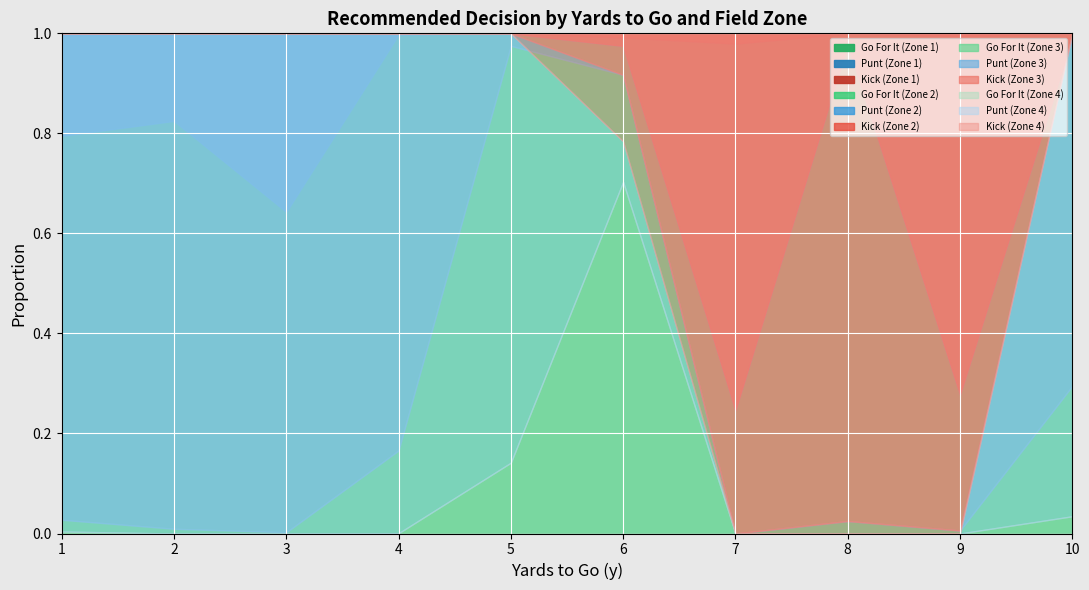

Reading left to right, what are all the values shown in this chart?

gofor: 1.0	1.0	1.0	1.0	1.0	1.0	1.0	1.0	1.0	1.0	0.8	0.8	0.6	1.0	1.0	1.0	0.2	1.0	0.3	1.0	0.0	0.0	0.0	0.2	1.0	0.9	0.0	0.0	0.0	0.3	0.0	0.0	0.0	0.0	0.1	0.7	0.0	0.0	0.0	0.0
punt: 0.0	0.0	0.0	0.0	0.0	0.0	0.0	0.0	0.0	0.0	0.2	0.2	0.4	0.0	0.0	0.0	0.0	0.0	0.0	0.0	1.0	1.0	1.0	0.8	0.0	0.0	0.0	0.0	0.0	0.7	1.0	1.0	1.0	1.0	0.9	0.1	0.0	0.0	0.0	1.0
kick: 0.0	0.0	0.0	0.0	0.0	0.0	0.0	0.0	0.0	0.0	0.0	0.0	0.0	0.0	0.0	0.0	0.8	0.0	0.7	0.0	0.0	0.0	0.0	0.0	0.0	0.1	1.0	1.0	1.0	0.0	0.0	0.0	0.0	0.0	0.0	0.2	1.0	1.0	1.0	0.0